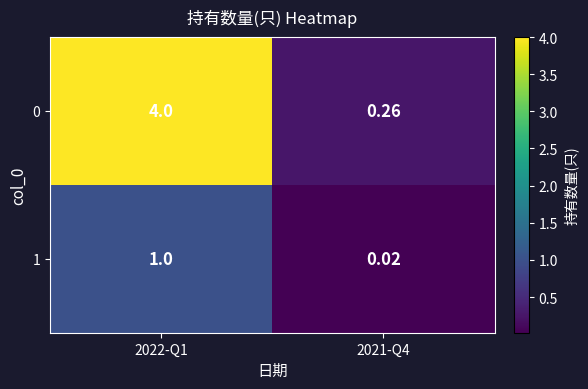

Is the value of 1 at 2021-Q4 greater than the value of 0 at 2022-Q1?

No